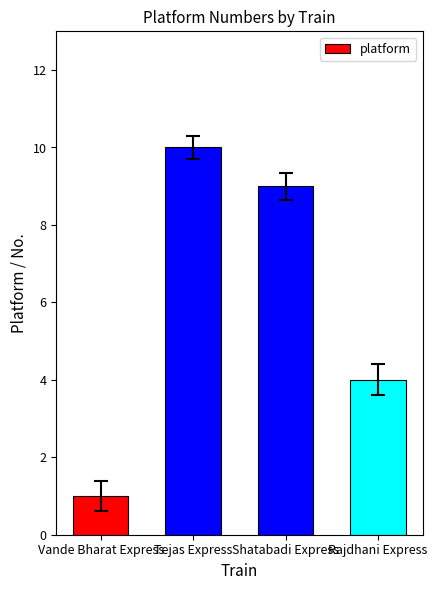

What position from the left is Shatabadi Express?

3